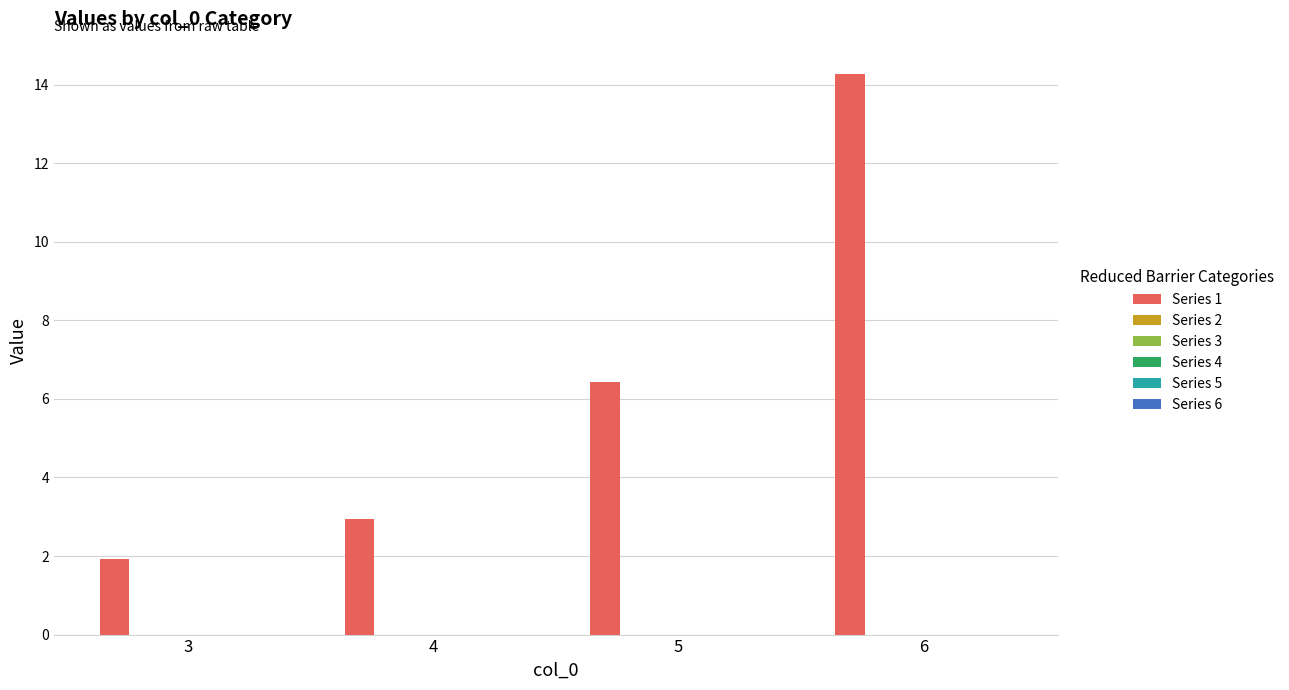

How many series are shown in this chart?

1